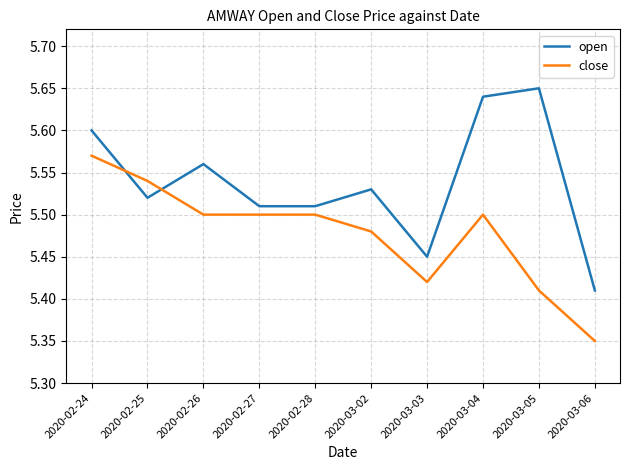

Does the chart display data point markers on the line(s)?

No